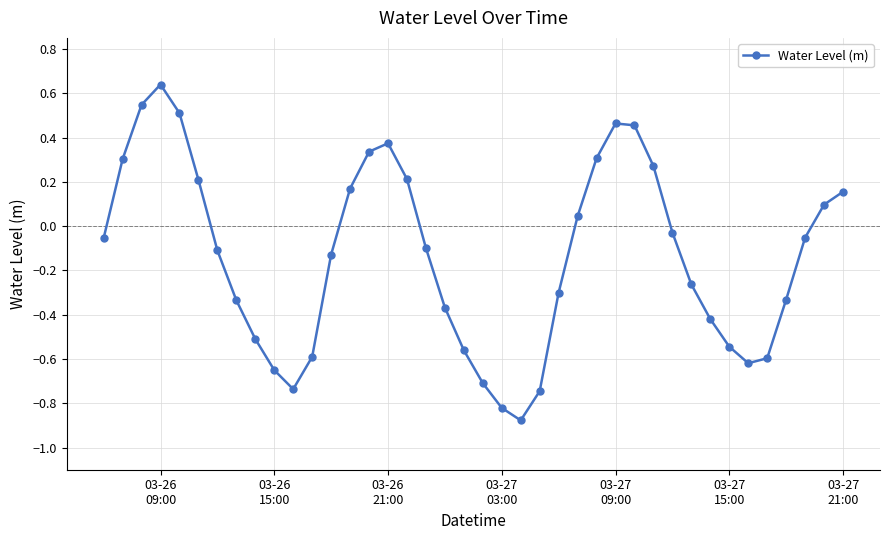

How many points are higher than both their immediate neighbors (excluding endpoints)?

3